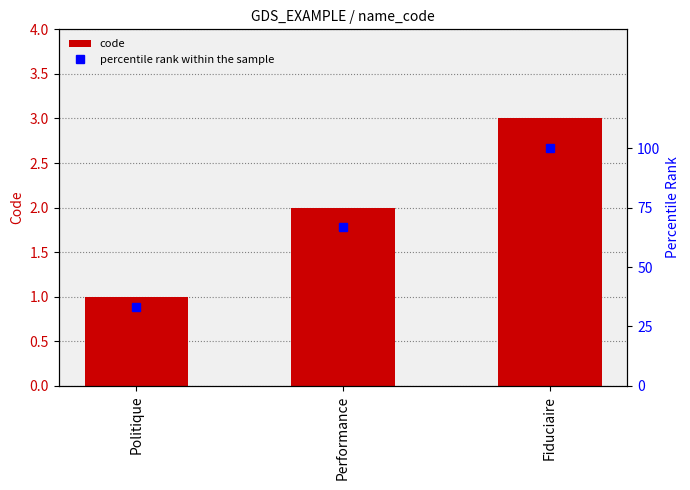

Is the value of code at Politique greater than the value of percentile rank within the sample at Performance?

No